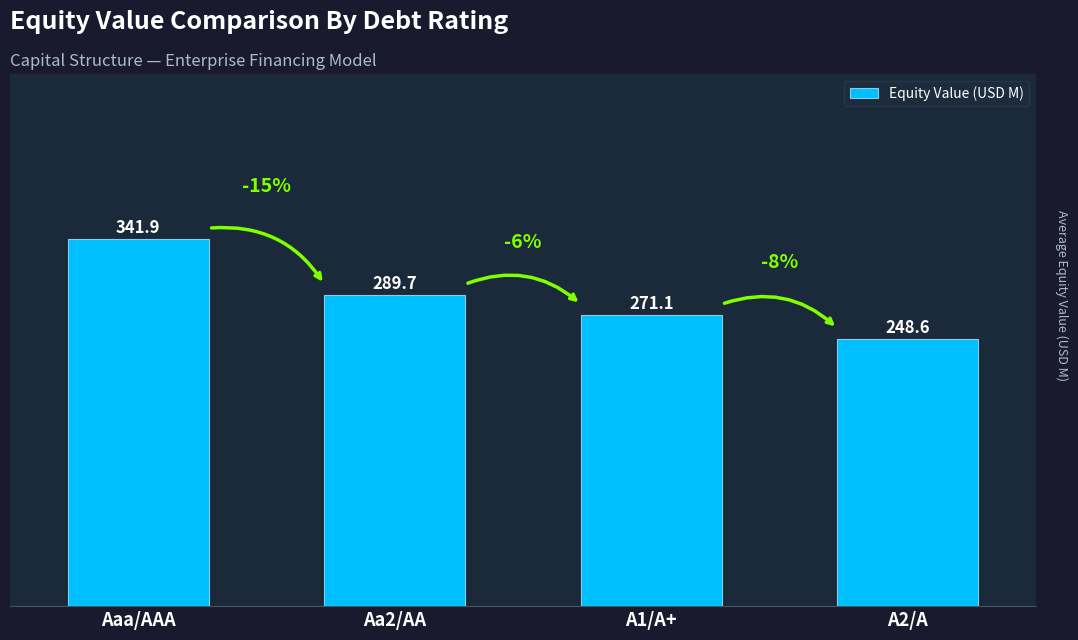

Where is the data nearest to the value 295?

Aa2/AA